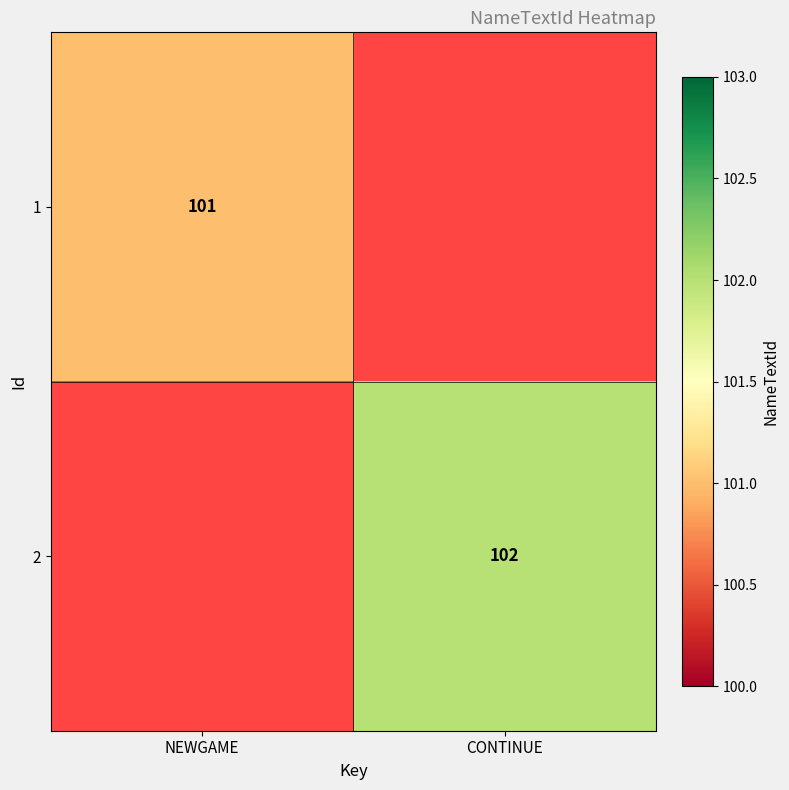

Is the value of 1 at NEWGAME greater than the value of 2 at CONTINUE?

No